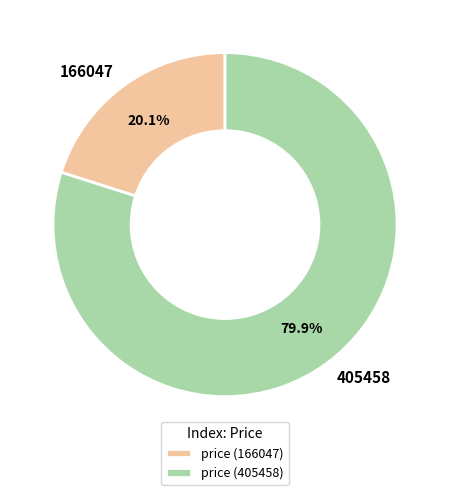

How many segments does this pie chart have?

2